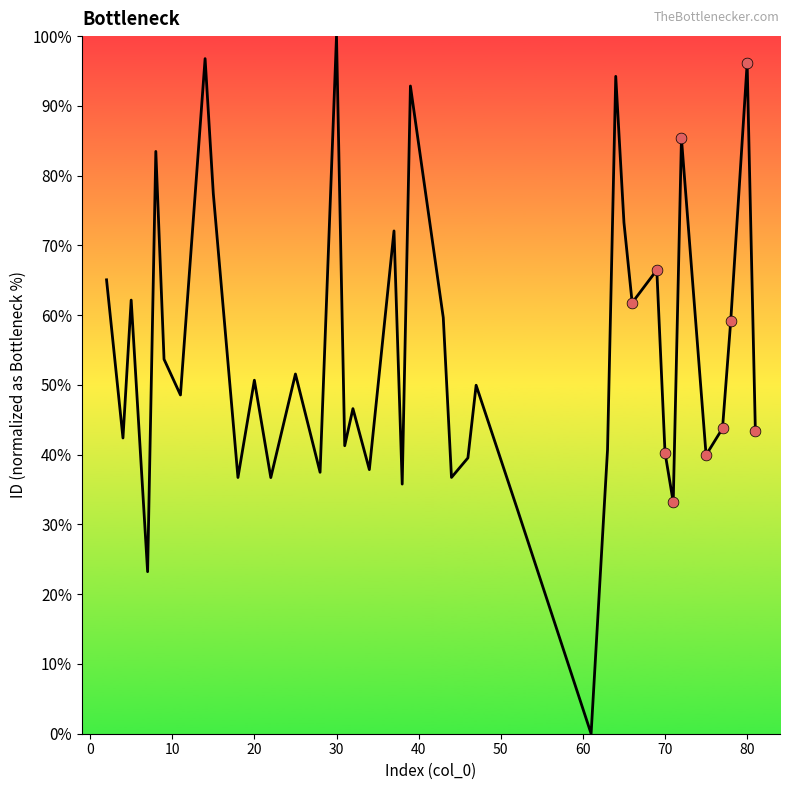

What is the difference between the maximum and minimum values?

100.0